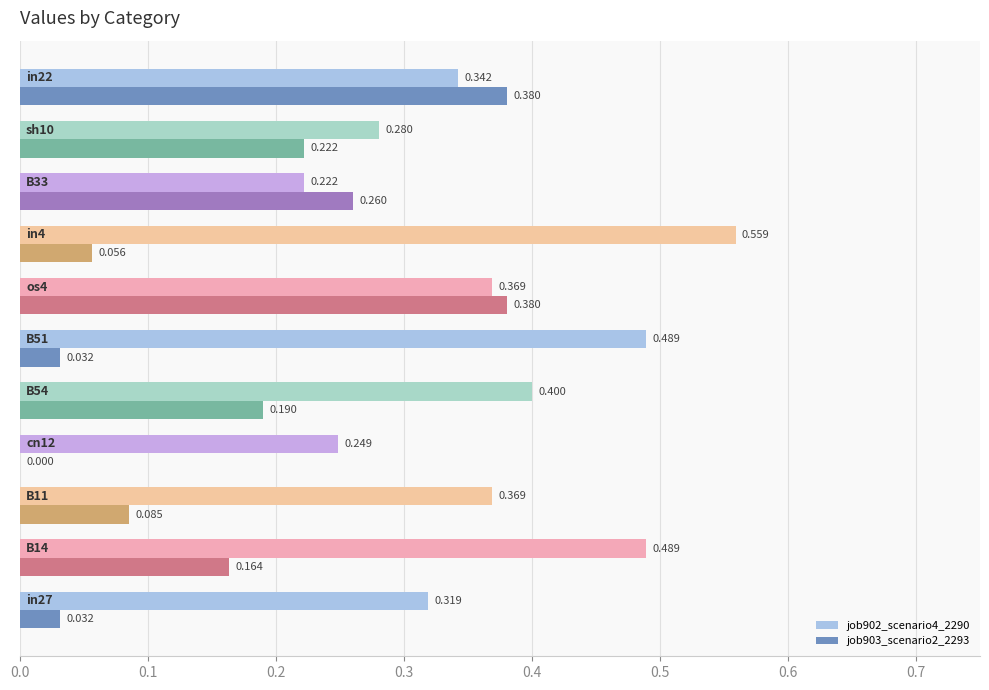

How many series are shown in this chart?

2